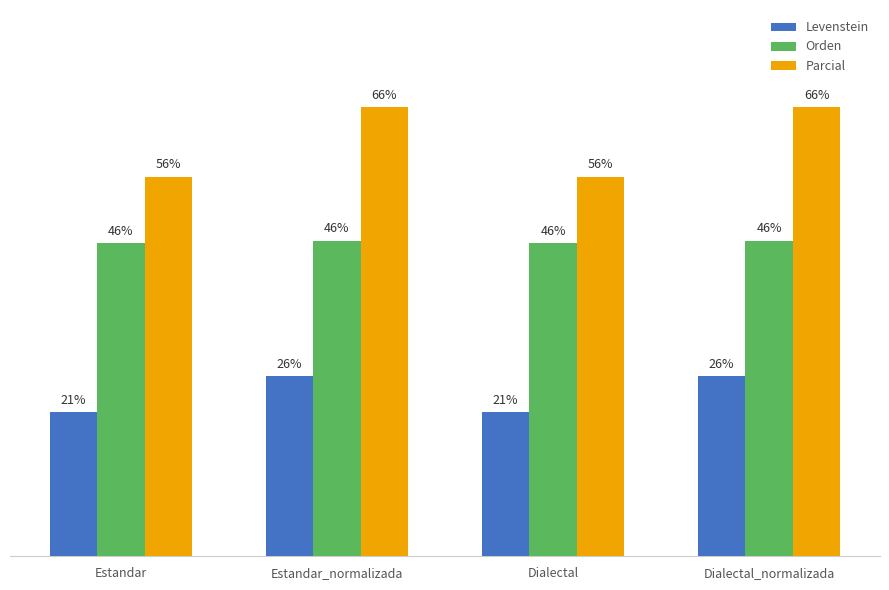

Where does the Levenstein series first go above 26?

Estandar_normalizada